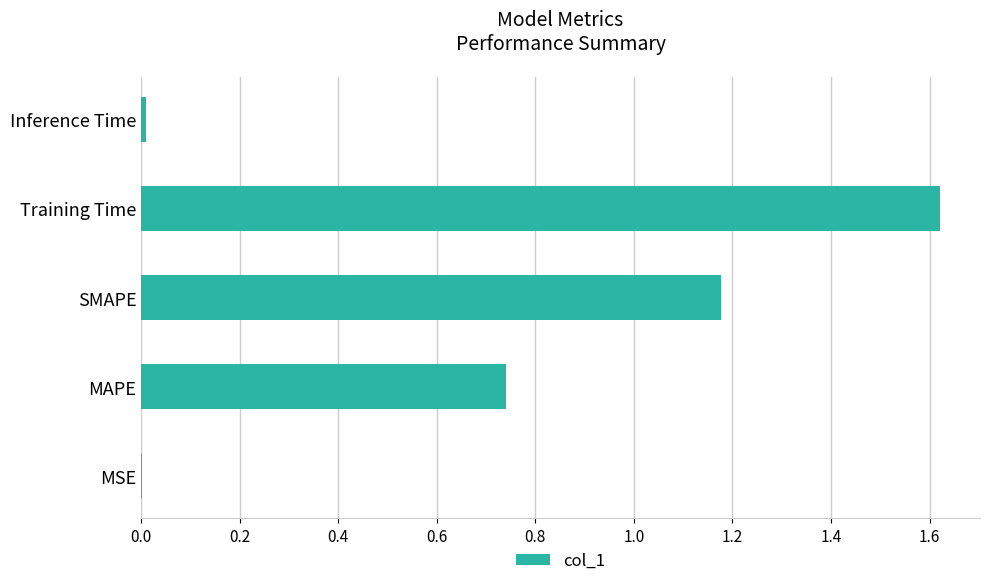

Approximately how many times larger is the value at MAPE compared to SMAPE?

0.6